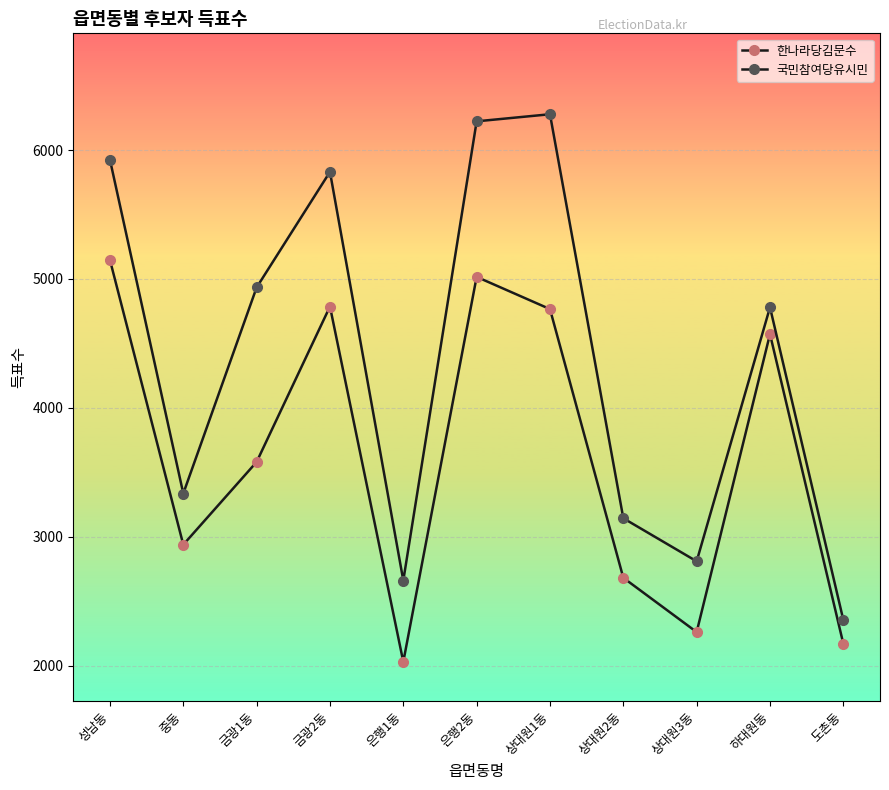

True or false: 국민참여당유시민 and 한나라당김문수 cross at least once.

False